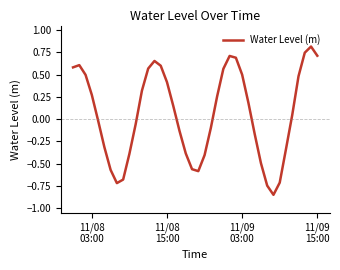

What is the greatest value displayed?

0.8